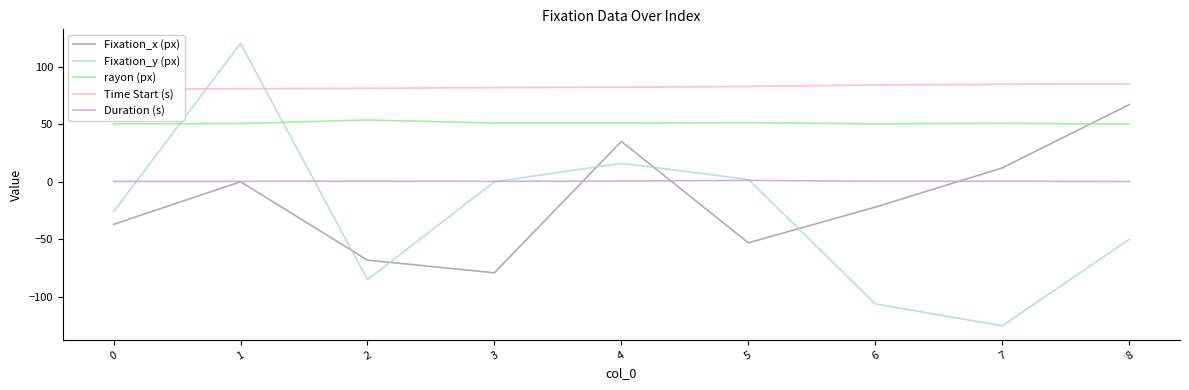

The value of Fixation_y (px) at 3 is 0.0. True or false?

True